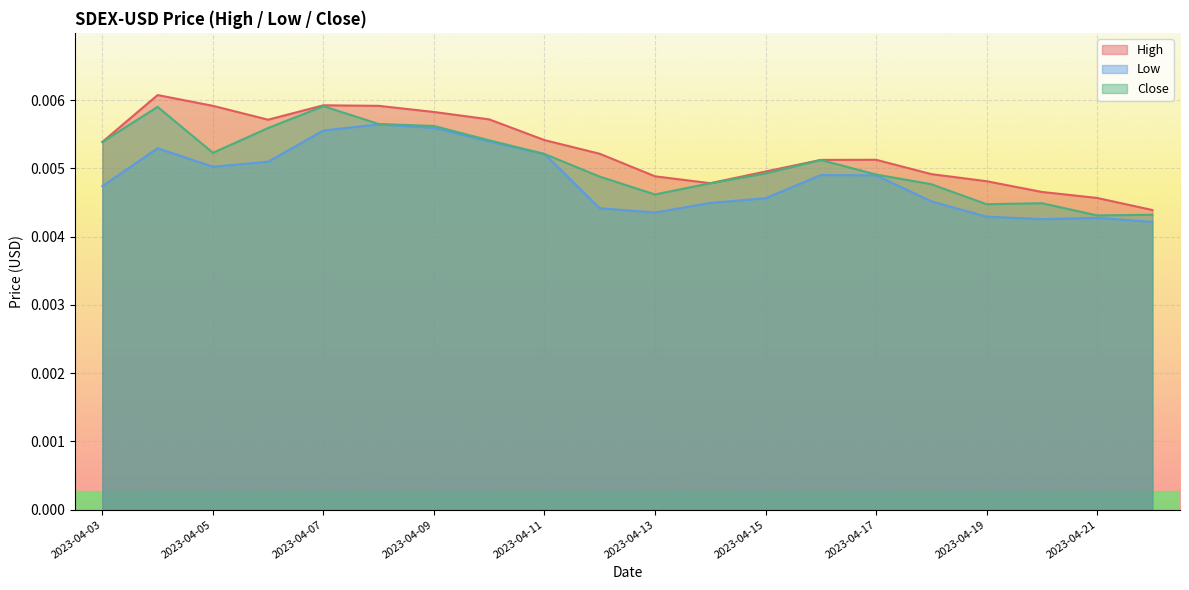

Rank the series at 2023-04-16 from lowest to highest value.

Low, Close, High